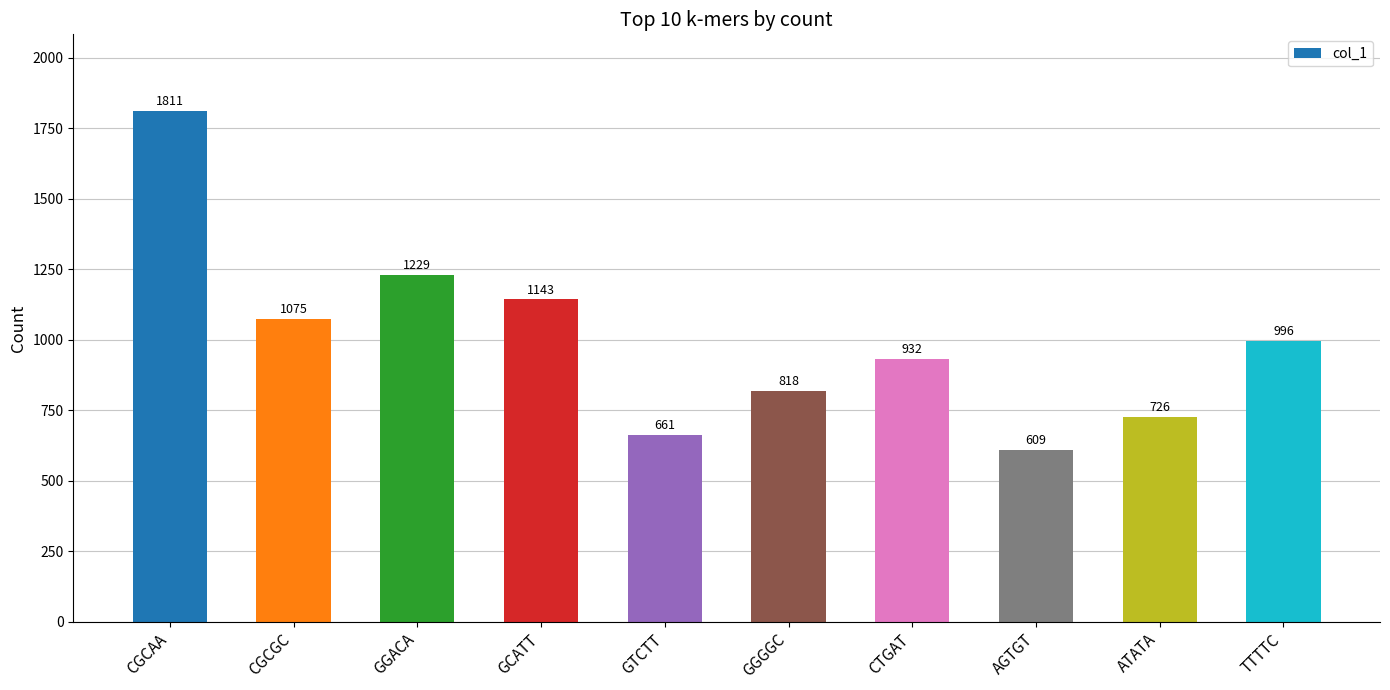

What is the change in value from GGACA to CTGAT?

-297